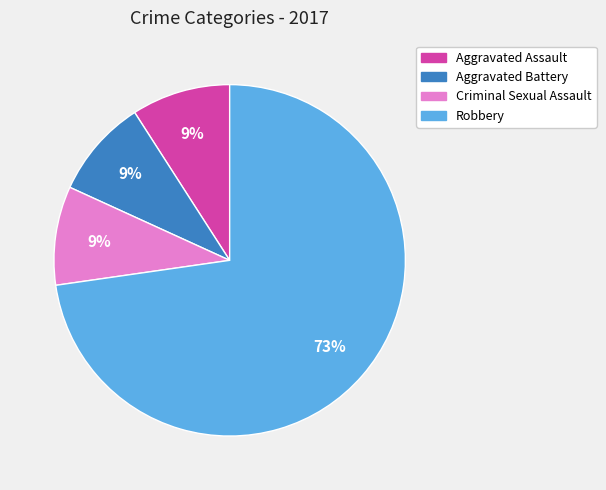

Is Aggravated Battery the majority of the pie?

No